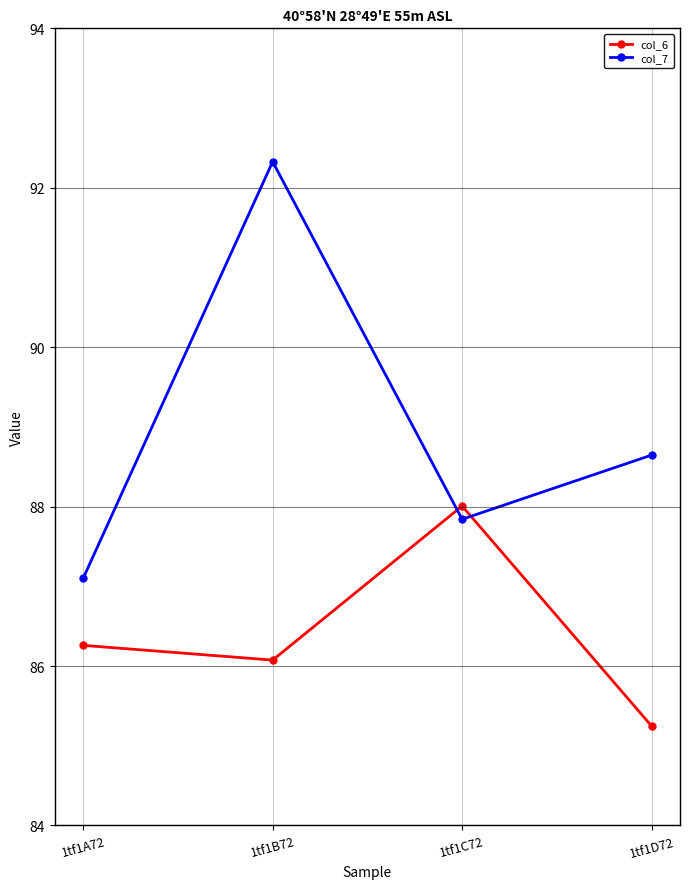

Is it true that col_7 equals 55.8 at 1tf1A72?

False